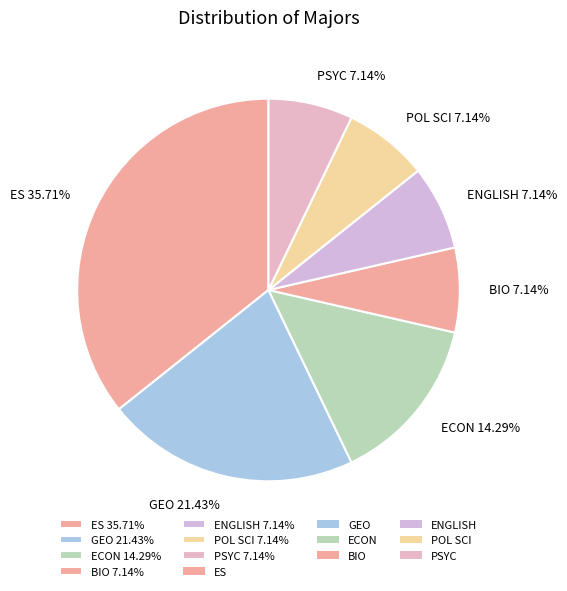

To the nearest percent, what is the difference between the largest and smallest slice percentages?

29%